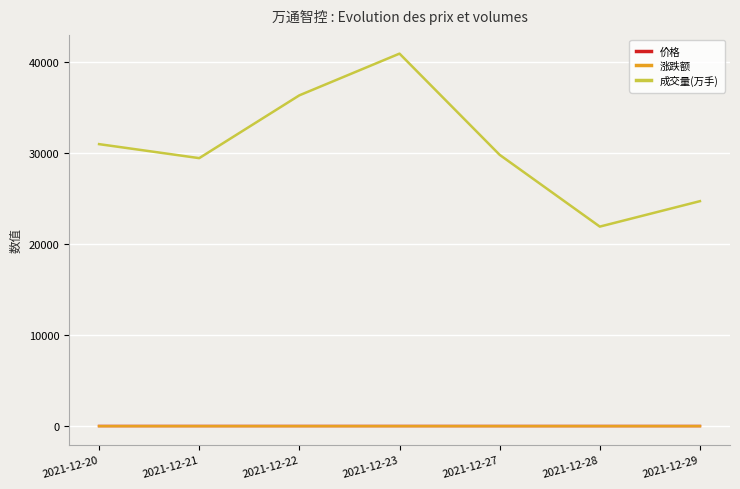

Which series has the largest total across all categories?

成交量(万手)